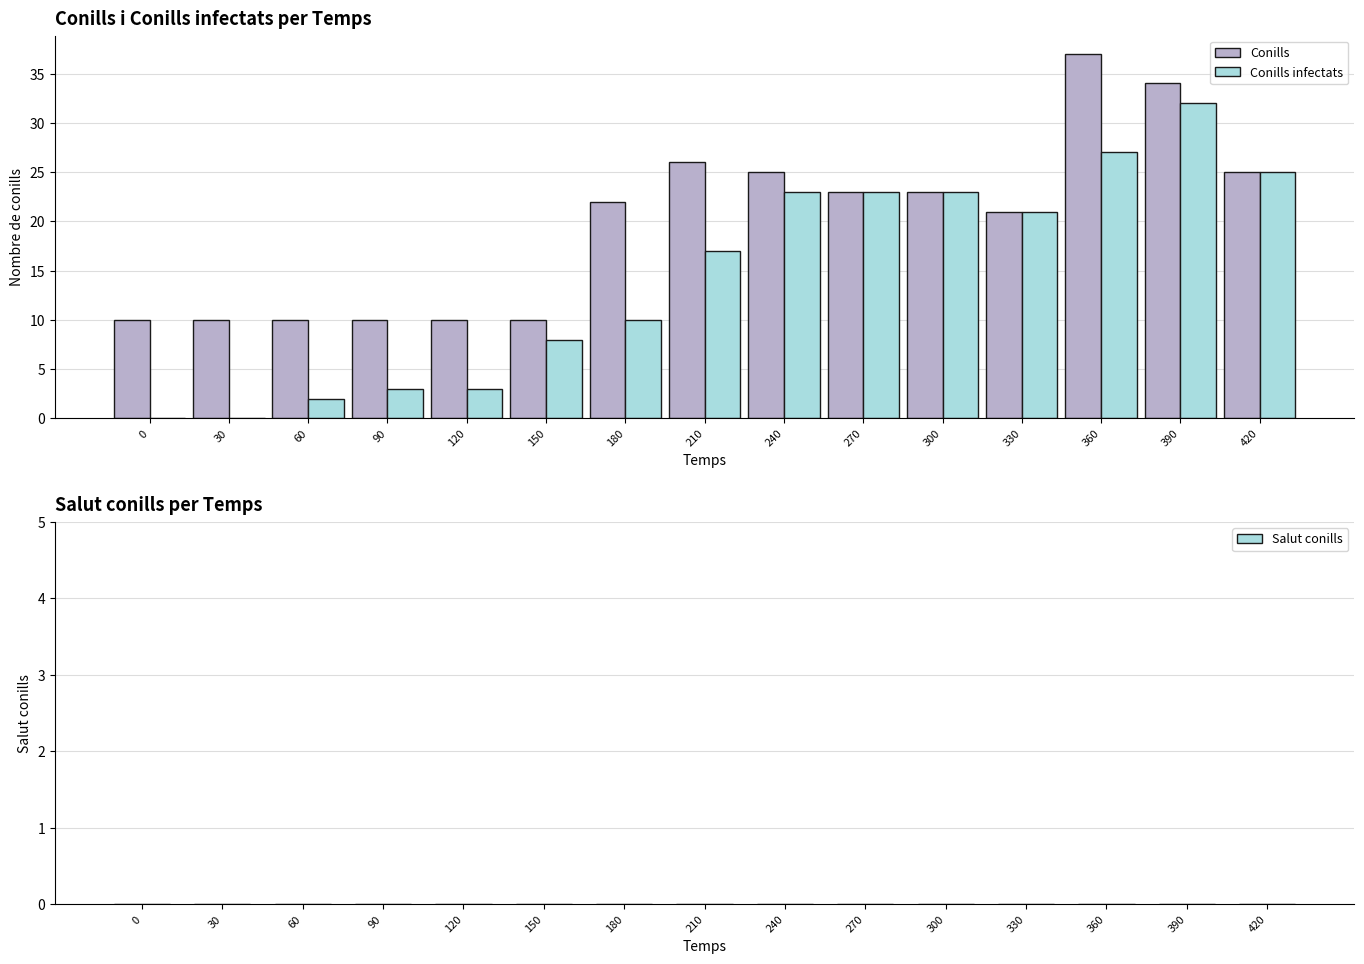

Are the bars grouped side by side (vs. stacked)?

Yes